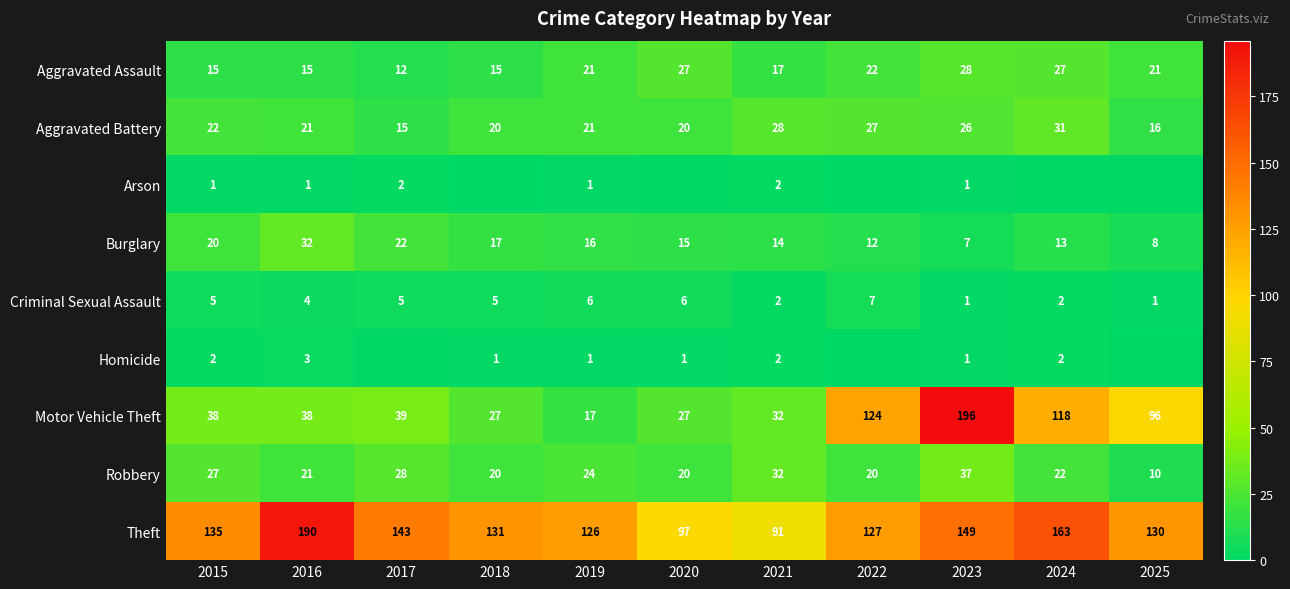

What is the sum of the Motor Vehicle Theft values at 2016 and 2025?

134